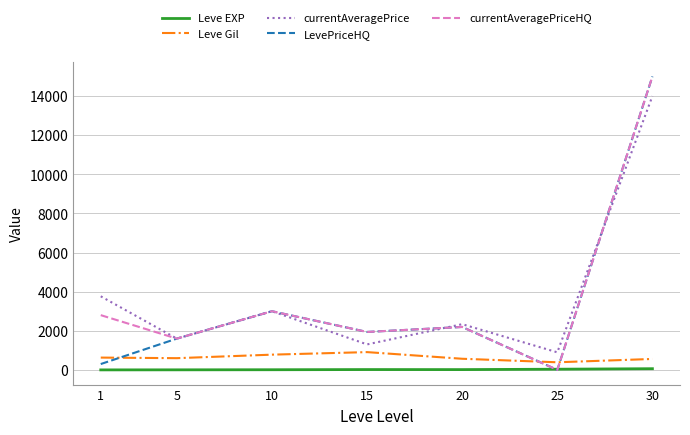

True or false: currentAveragePriceHQ and Leve Gil intersect in this chart.

True